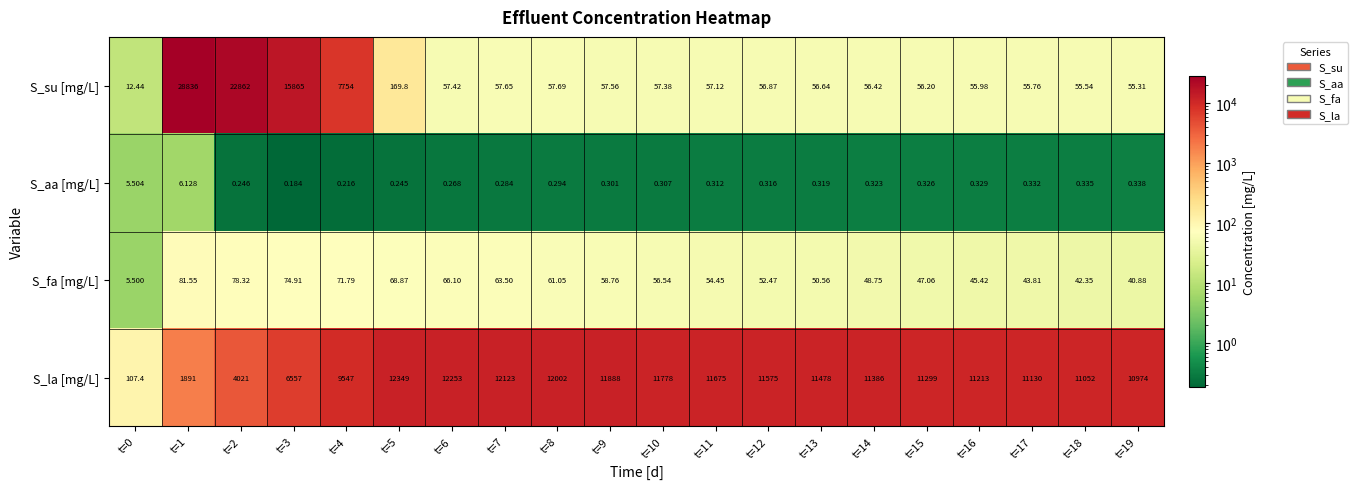

Which series has the widest spread of values?

S_su [mg/L]